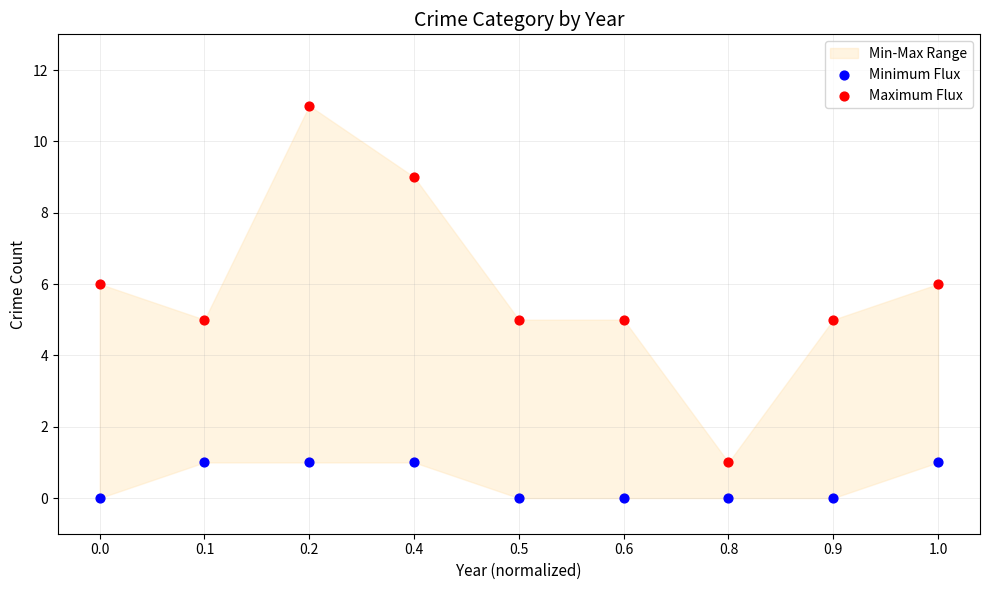

Which series has the widest spread of Y values?

Maximum Flux